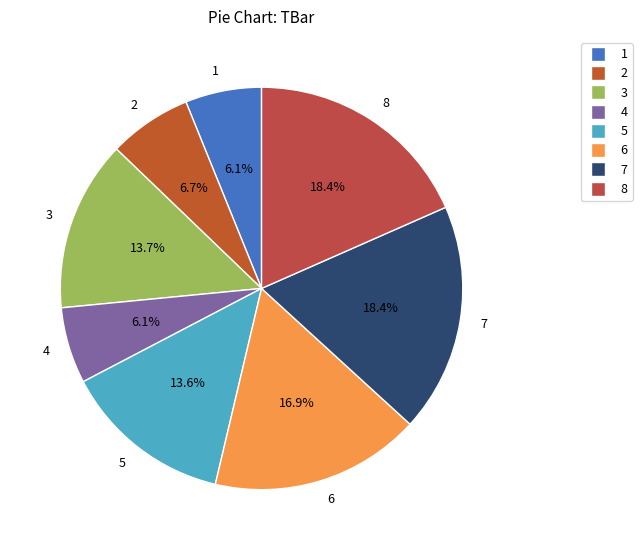

True or false: 4 accounts for 19% of the total.

False